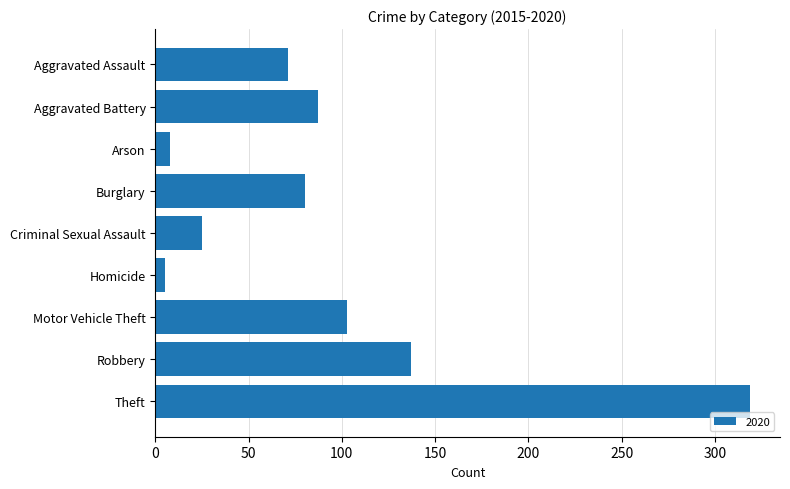

Between Robbery and Aggravated Battery, which is larger?

Robbery